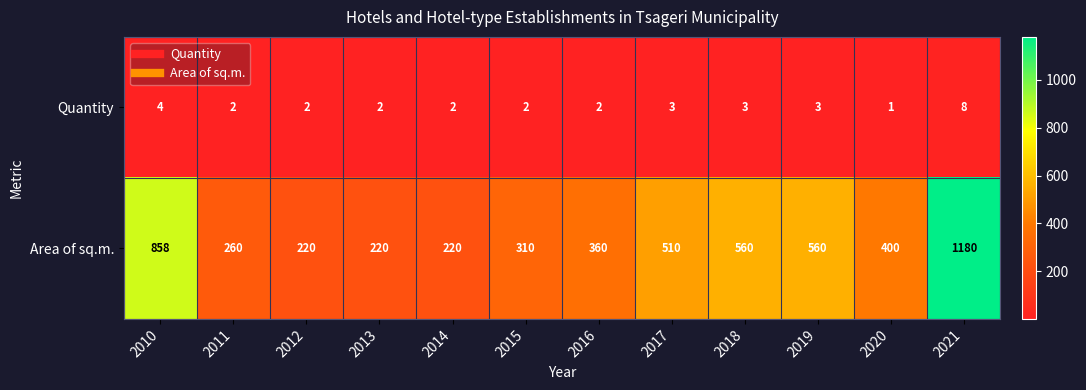

True or false: Quantity has a value of 3 at 2018.

True